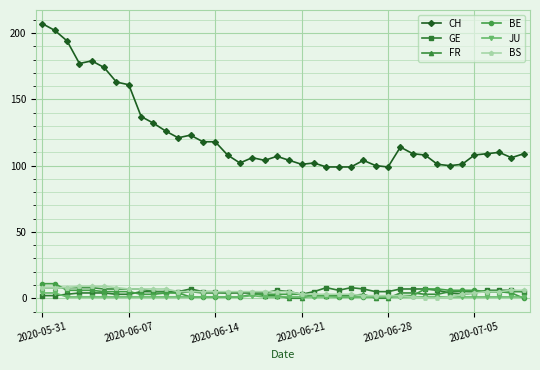

What is the difference between the maximum and minimum values in the GE series?

6